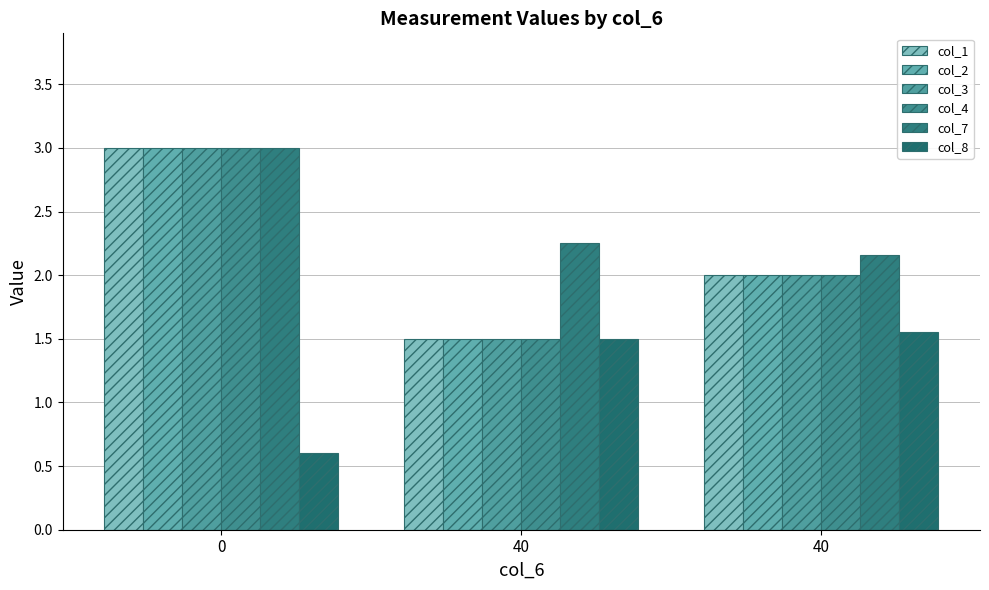

What is the difference between the highest and lowest values at 40?

0.8